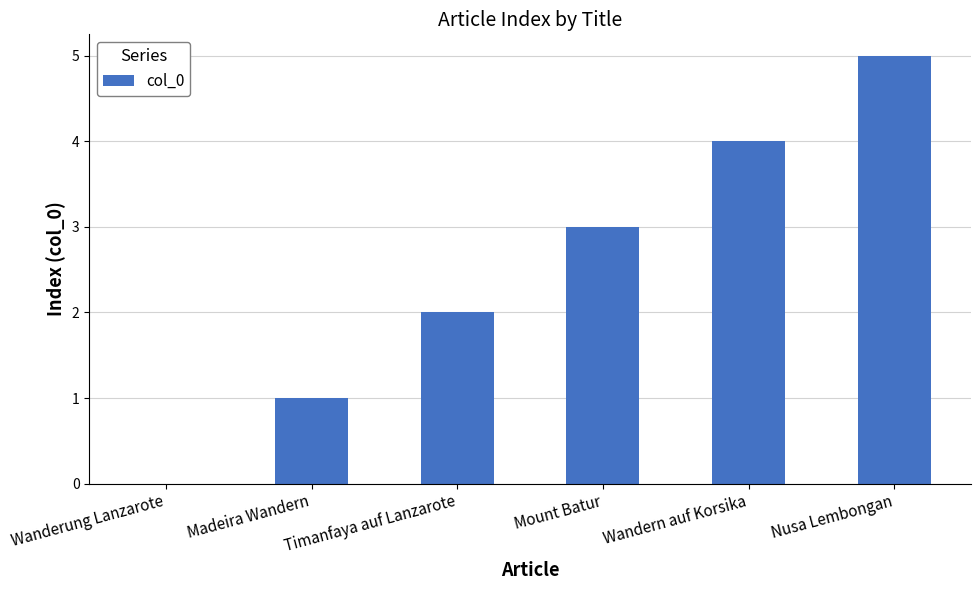

Between Madeira Wandern and Nusa Lembongan, which is larger?

Nusa Lembongan